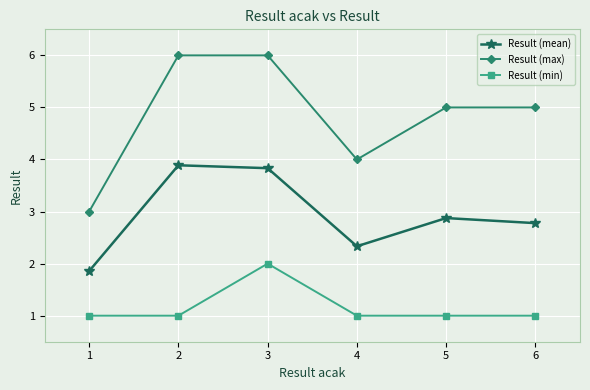

What is the lowest value of the Result (mean) series?

1.9